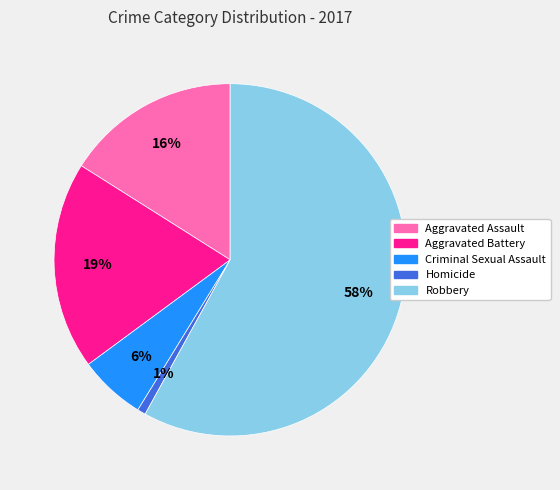

How many segments does this pie chart have?

5